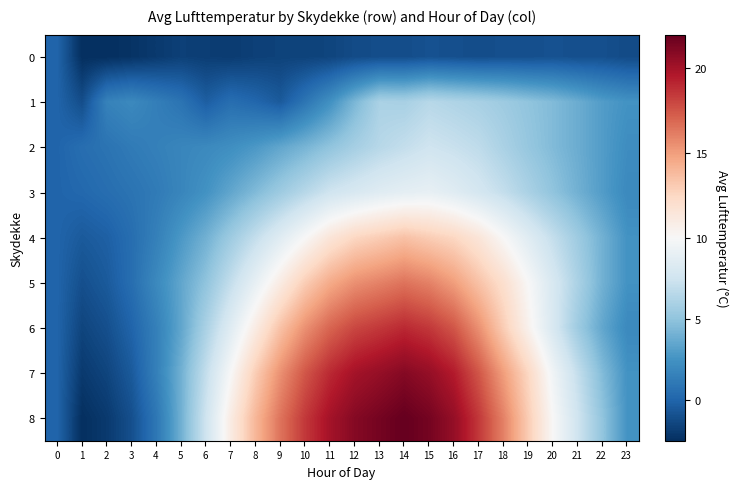

At 18, list the series in order from largest to smallest.

8, 7, 6, 5, 4, 3, 2, 1, 0